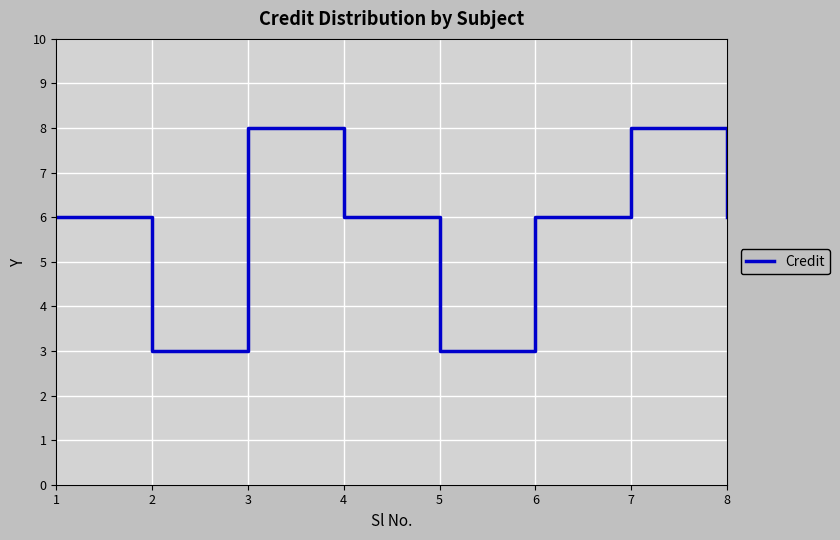

What is the maximum value shown in the chart?

8